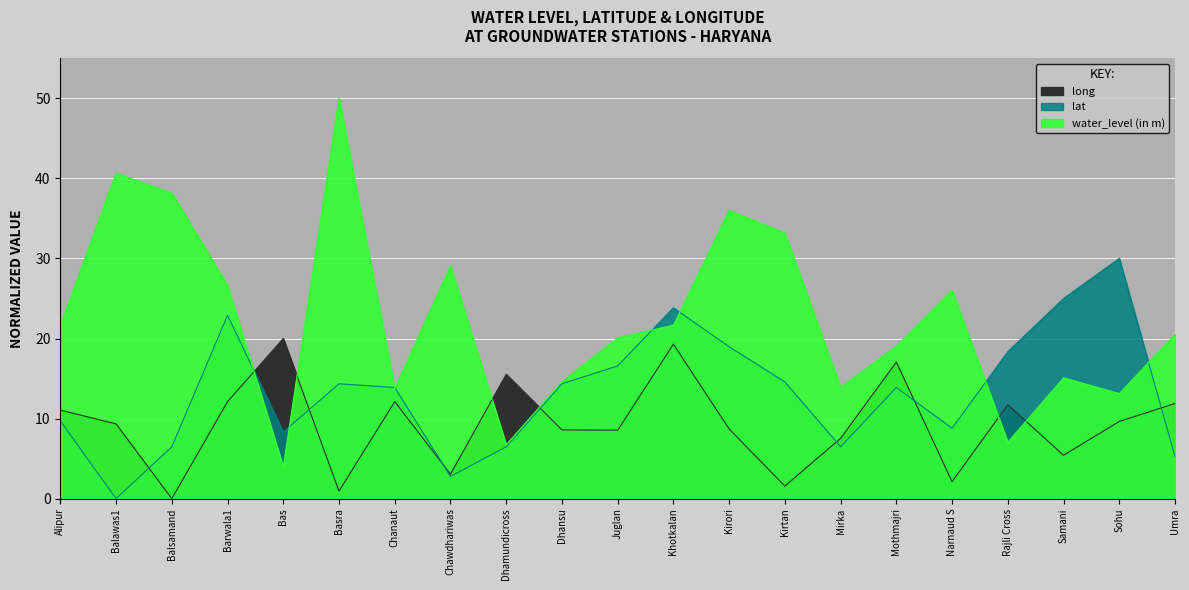

What is the approximate value of lat at Bas?

8.3